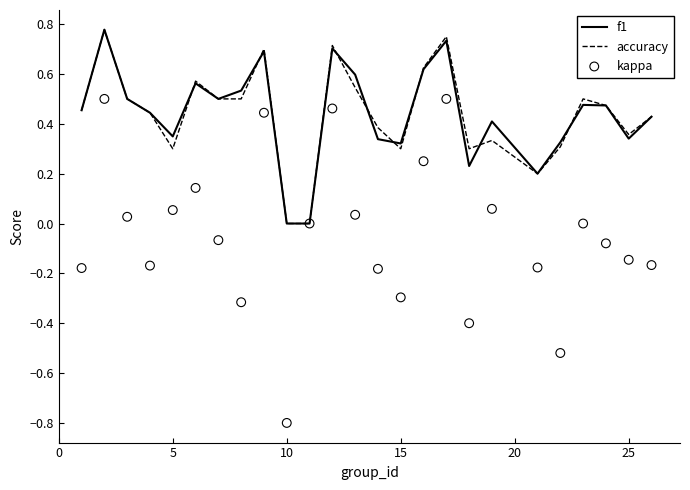

What are all the series names shown in the legend?

f1, accuracy, kappa